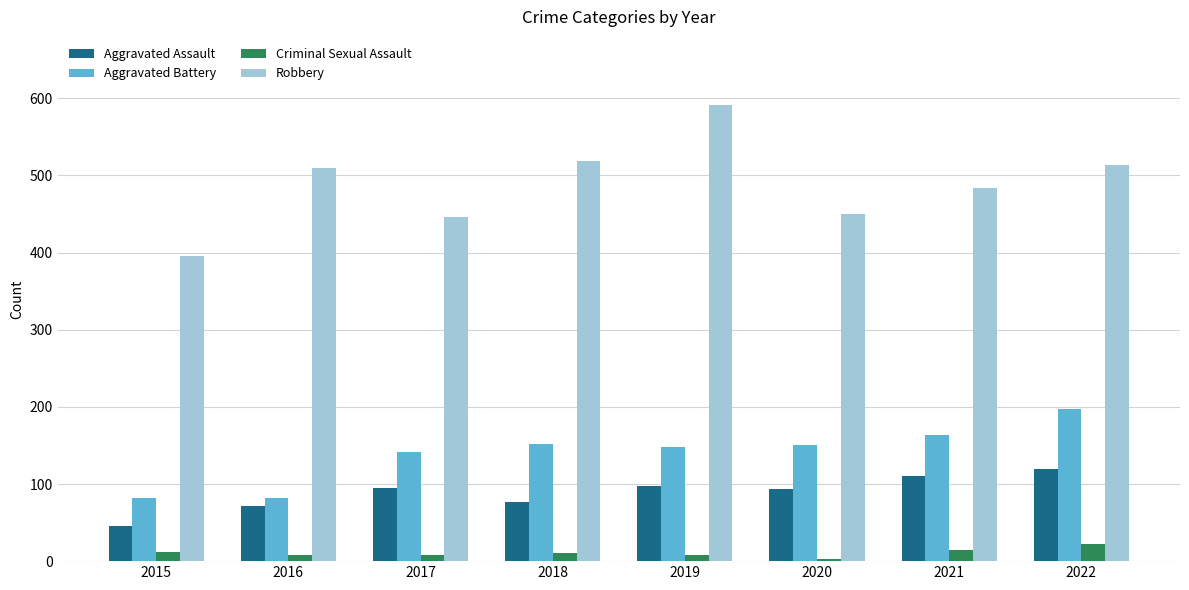

What is the spread (max minus min) of values at 2017?

438